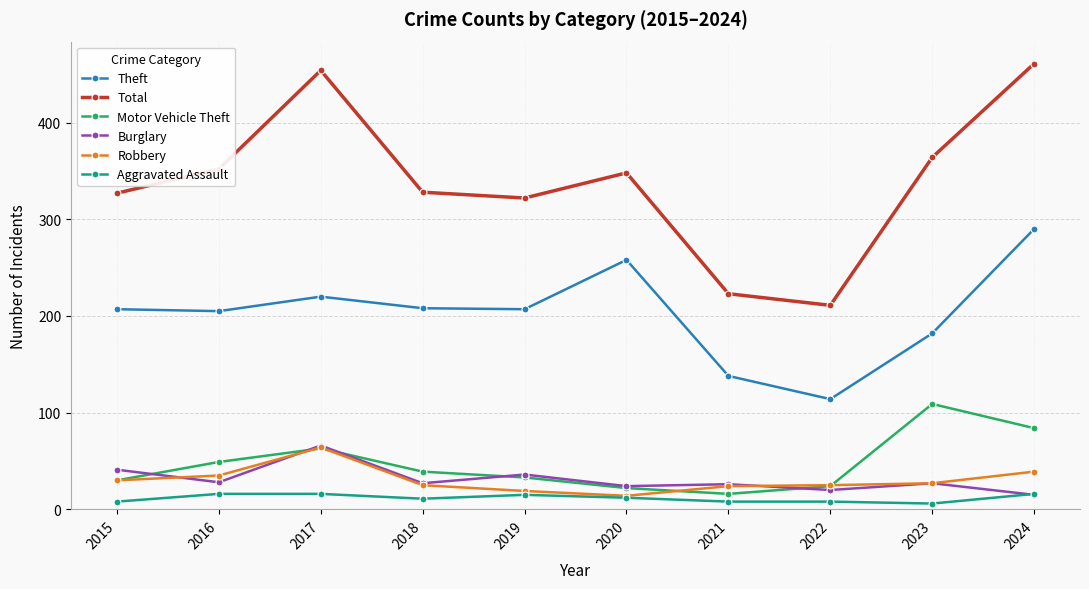

What is the difference between the Theft values at 2018 and 2021?

70